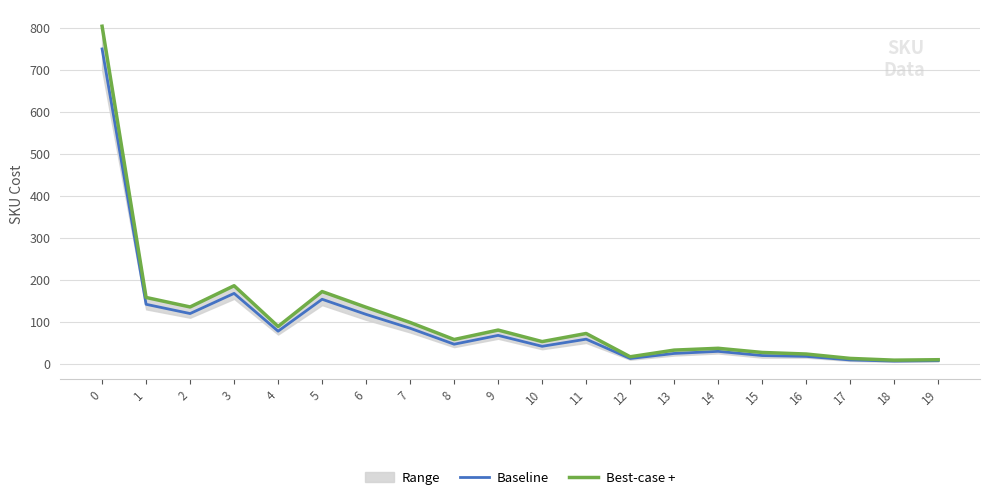

Where is the first local maximum for Baseline?

3